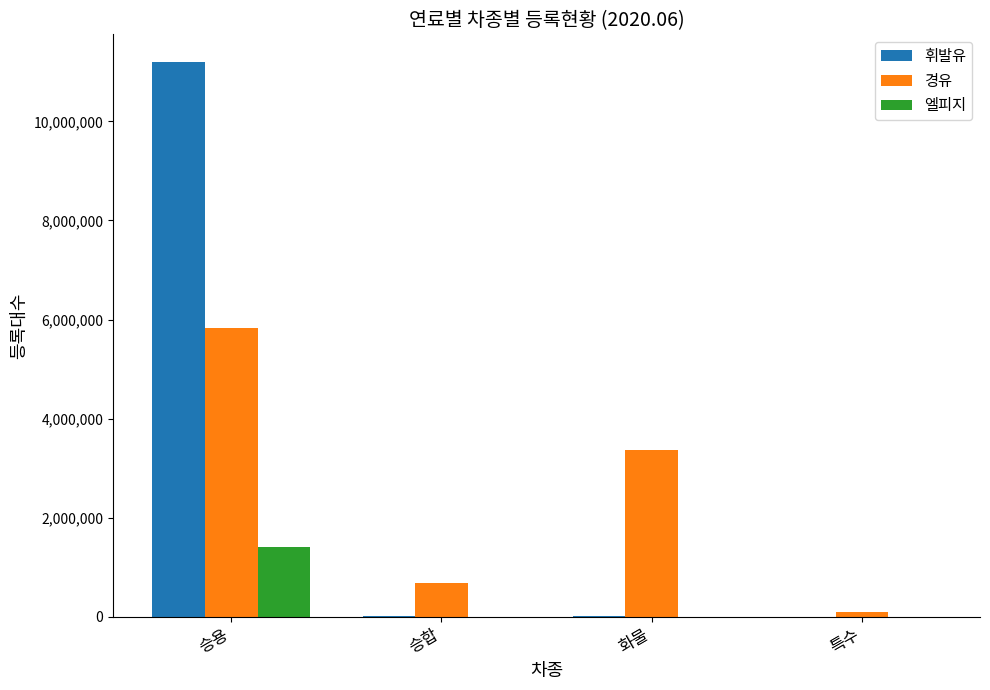

Which series changed the most between 승용 and 화물?

휘발유